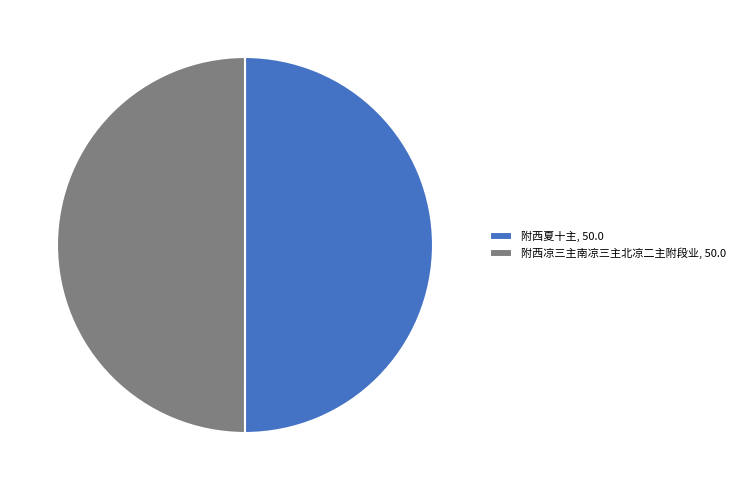

Combined, do 附西夏十主, 50.0 and 附西凉三主南凉三主北凉二主附段业, 50.0 account for over 50%?

Yes